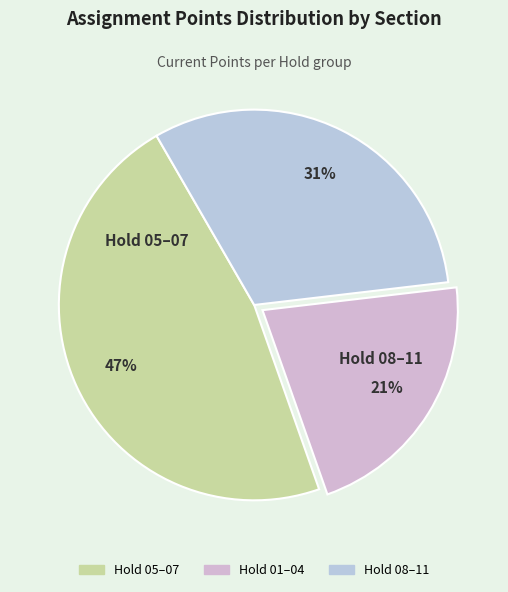

To the nearest percent, what is the difference between the largest and smallest slice percentages?

26%